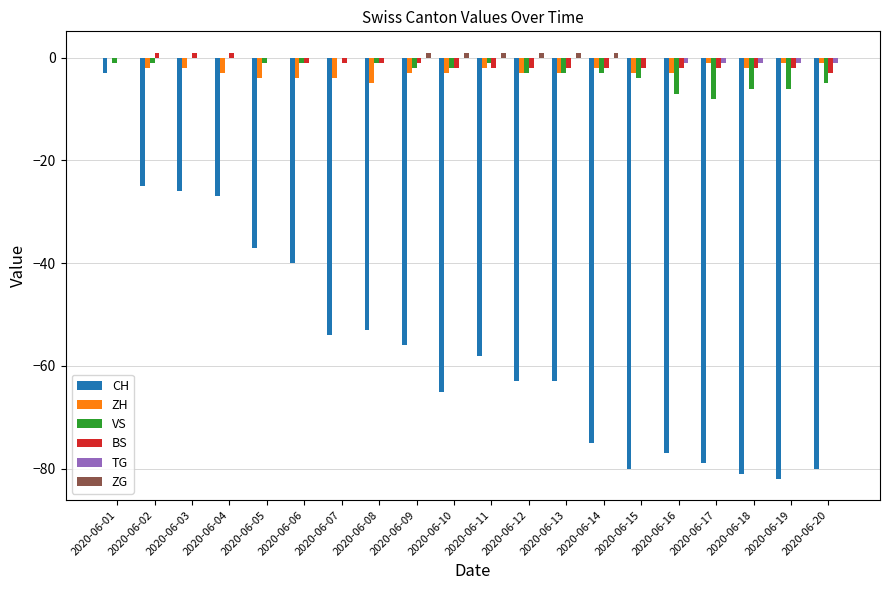

At which category is the sum across all series the highest?

2020-06-01